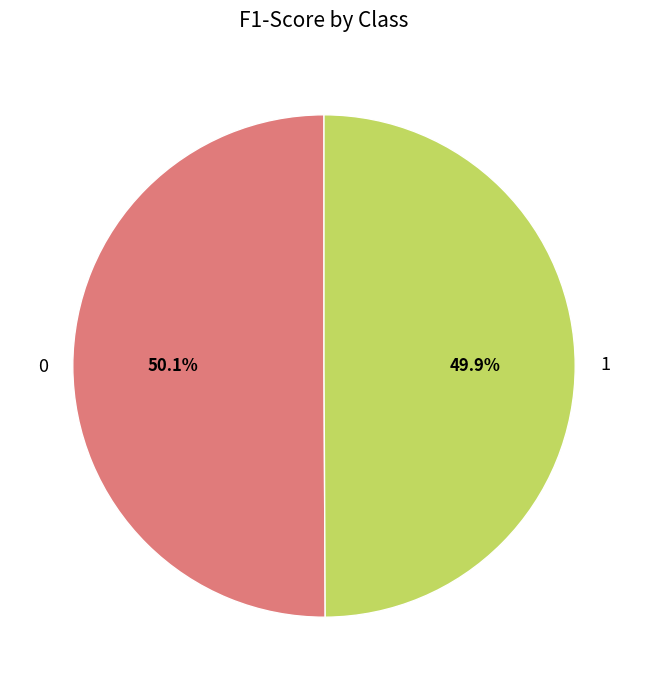

To the nearest percent, what portion does 0 represent?

50%